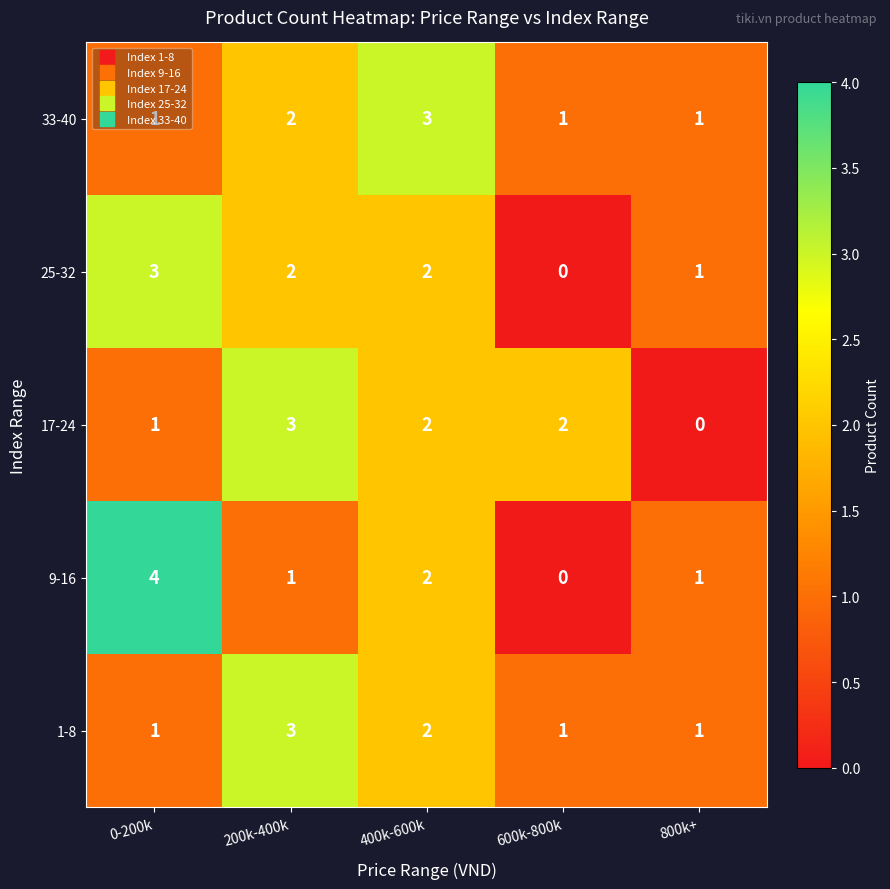

What is the sum of the 9-16 values at 800k+ and 400k-600k?

3